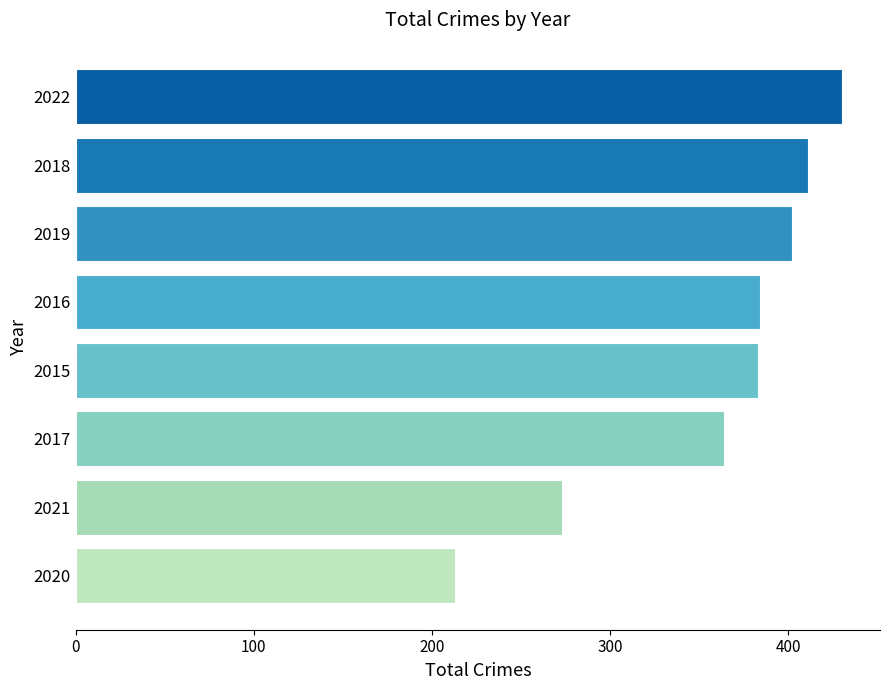

The chart shows a value of 411 at 2018. True or false?

True